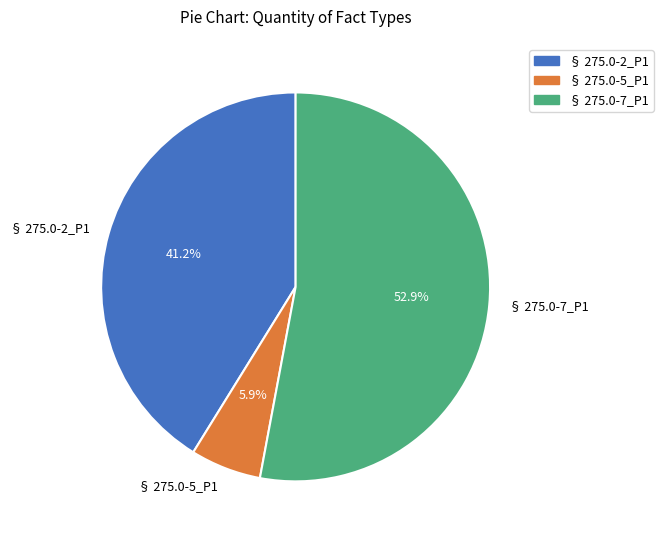

Which slice represents more than half of the pie?

§ 275.0-7_P1